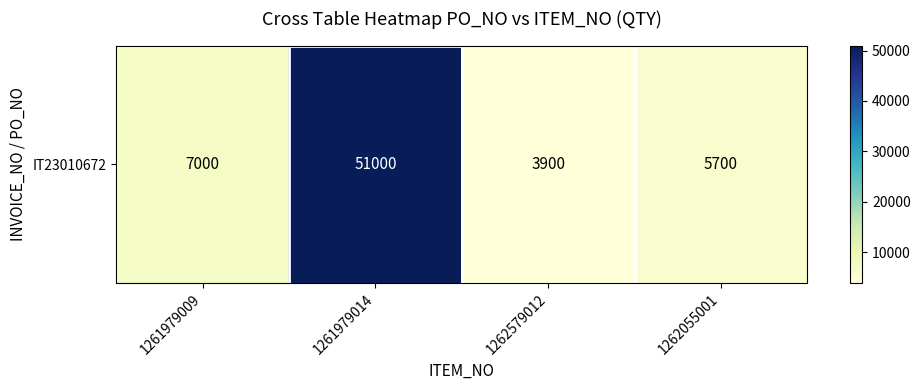

Rank the categories by value from highest to lowest.

1261979014, 1261979009, 1262055001, 1262579012